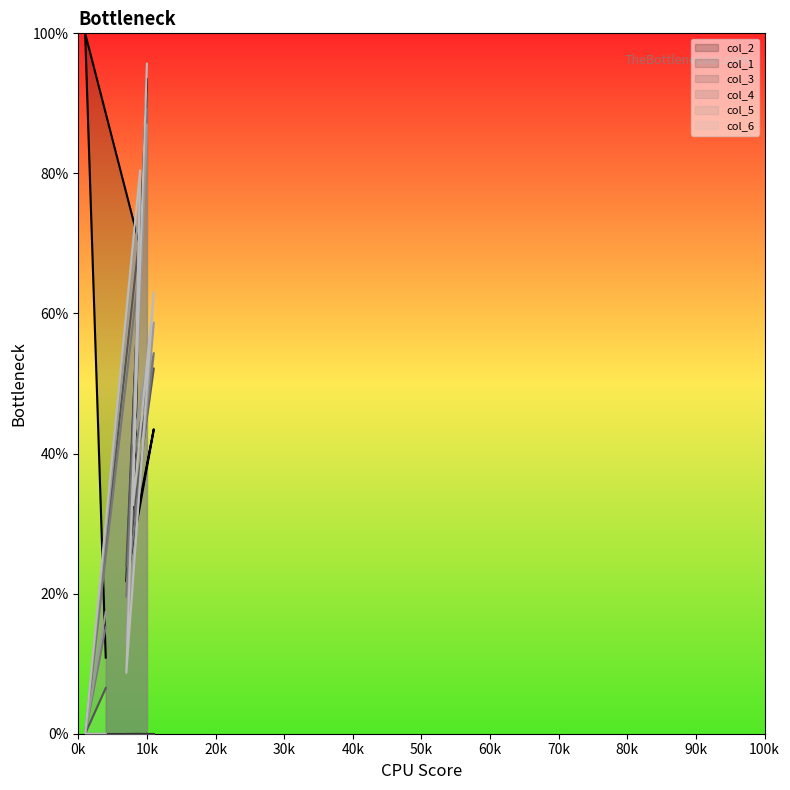

True or false: col_4 and col_3 cross at least once.

True